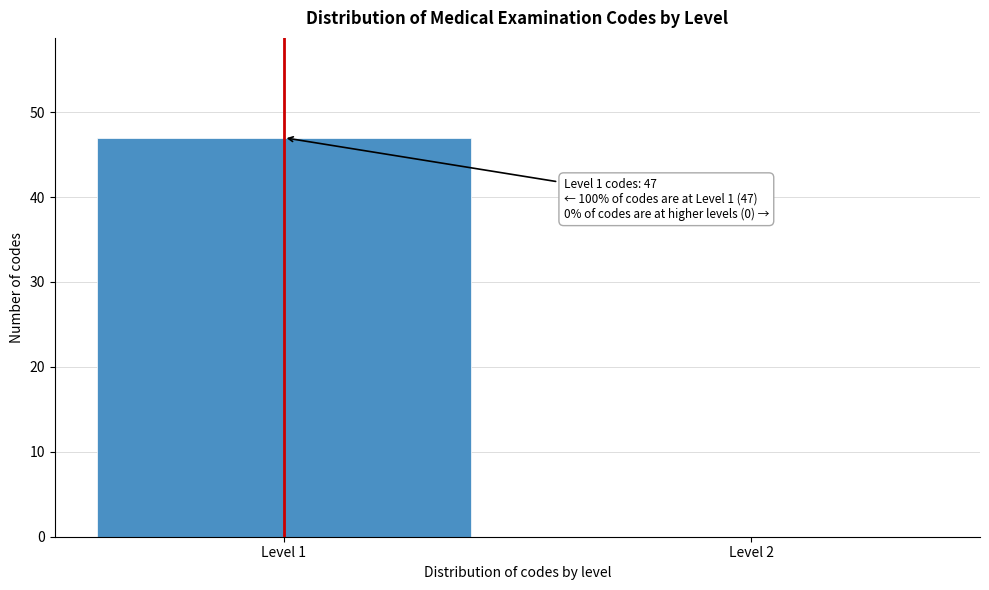

Reading left to right, transcribe all the data shown in this chart.

Level 1=47	Level 2=0